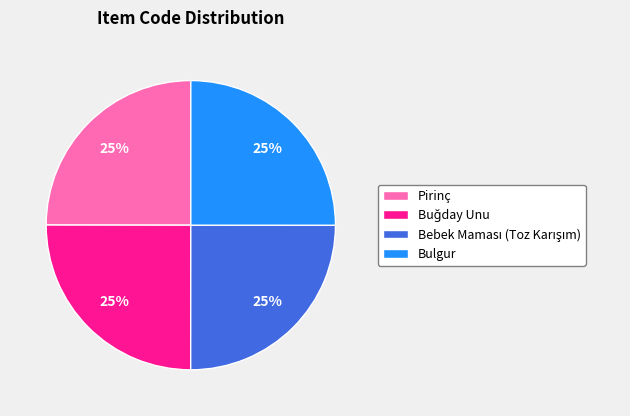

To the nearest percent, what is the average slice percentage?

25%